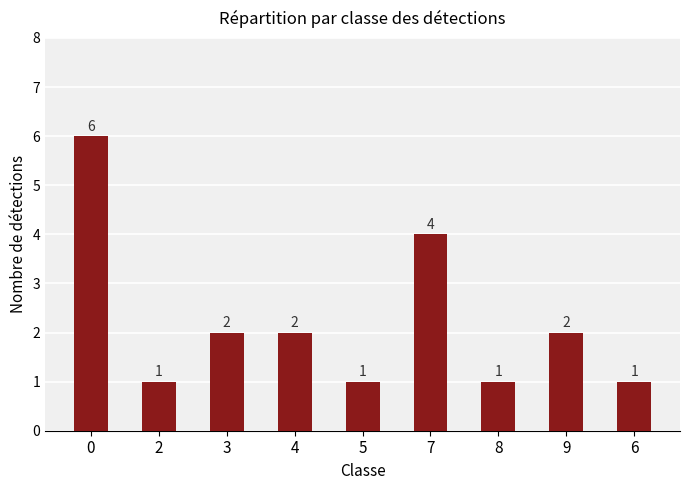

True or false: the data shows 6 at 0.

True